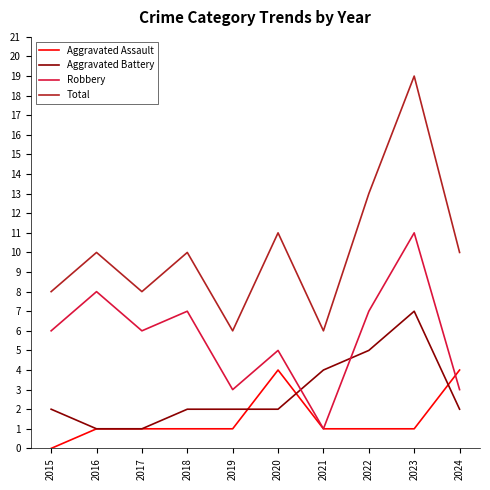

Reading left to right, extract all data points from this chart.

Aggravated Assault: 2015=0	2016=1	2017=1	2018=1	2019=1	2020=4	2021=1	2022=1	2023=1	2024=4
Aggravated Battery: 2015=2	2016=1	2017=1	2018=2	2019=2	2020=2	2021=4	2022=5	2023=7	2024=2
Robbery: 2015=6	2016=8	2017=6	2018=7	2019=3	2020=5	2021=1	2022=7	2023=11	2024=3
Total: 2015=8	2016=10	2017=8	2018=10	2019=6	2020=11	2021=6	2022=13	2023=19	2024=10